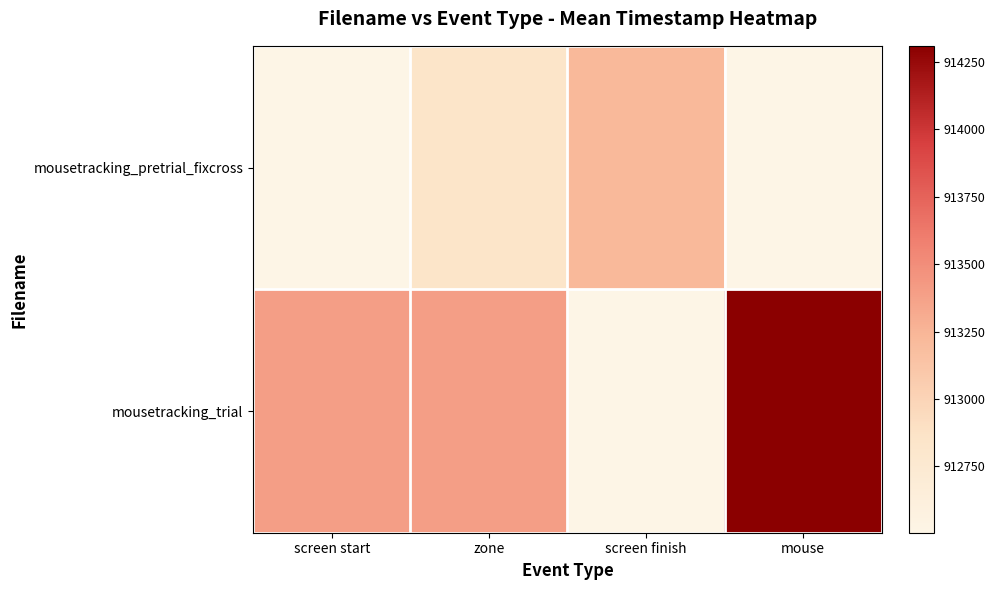

List the series in order of their peak value, lowest first.

mousetracking_pretrial_fixcross, mousetracking_trial